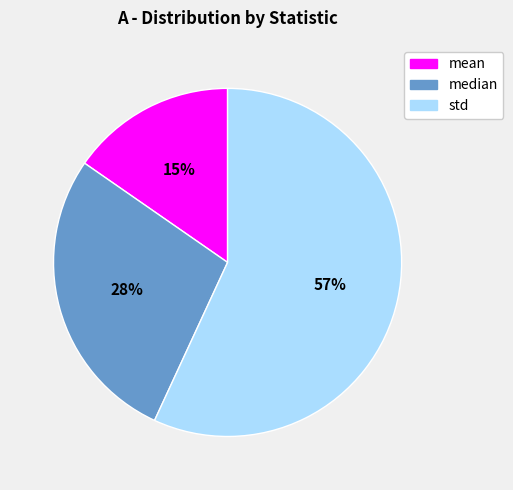

What is the ratio of the value at median to the value at std?

0.5